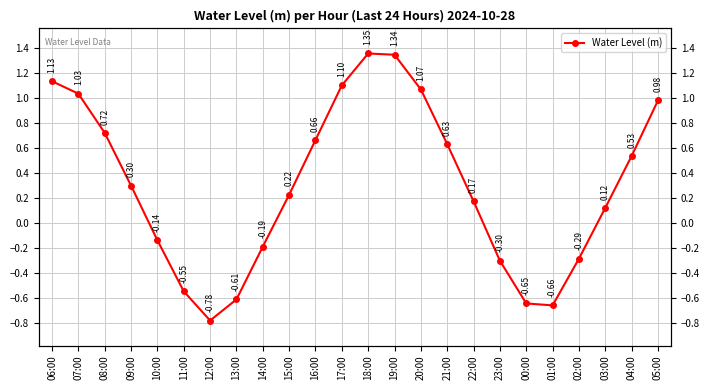

Count the number of data series in this chart.

1